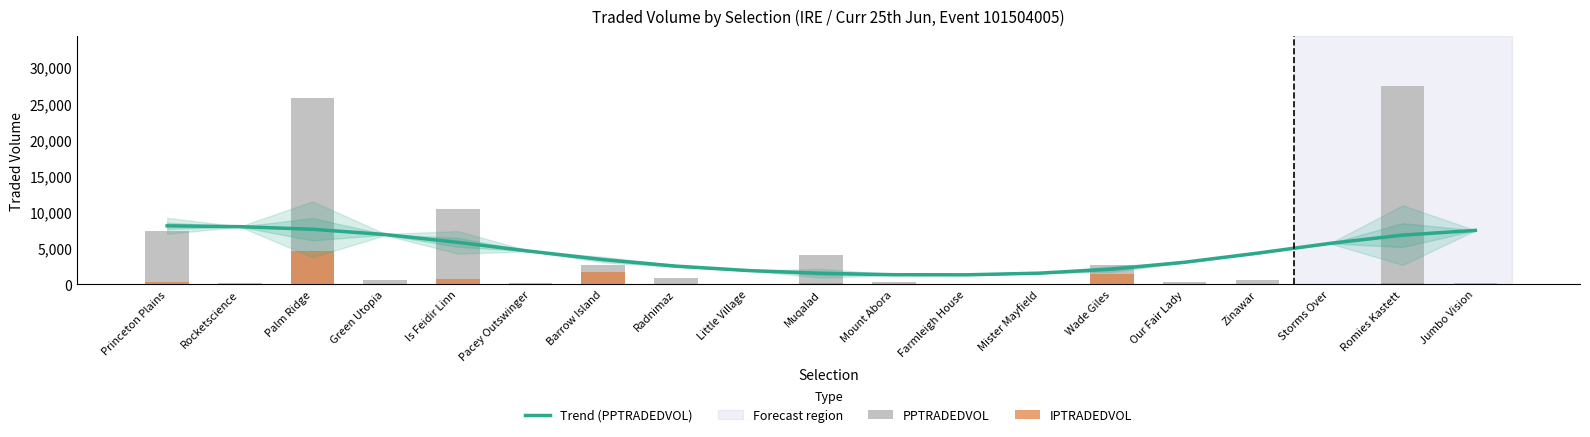

What is the spread (max minus min) of values at Princeton Plains?

7764.4